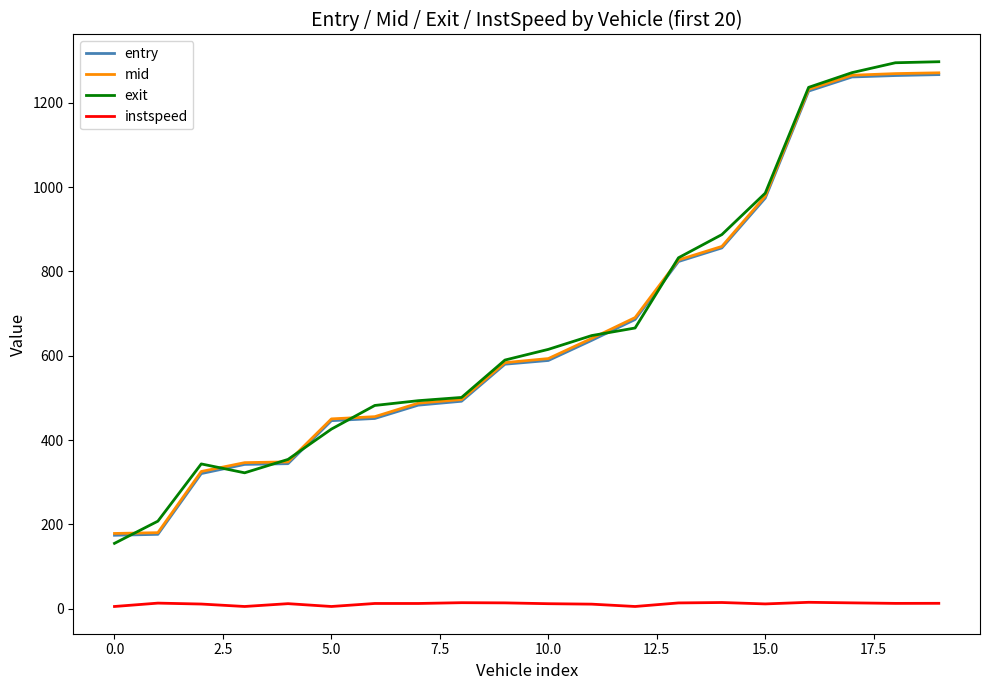

What is the lowest value of the exit series?

154.8